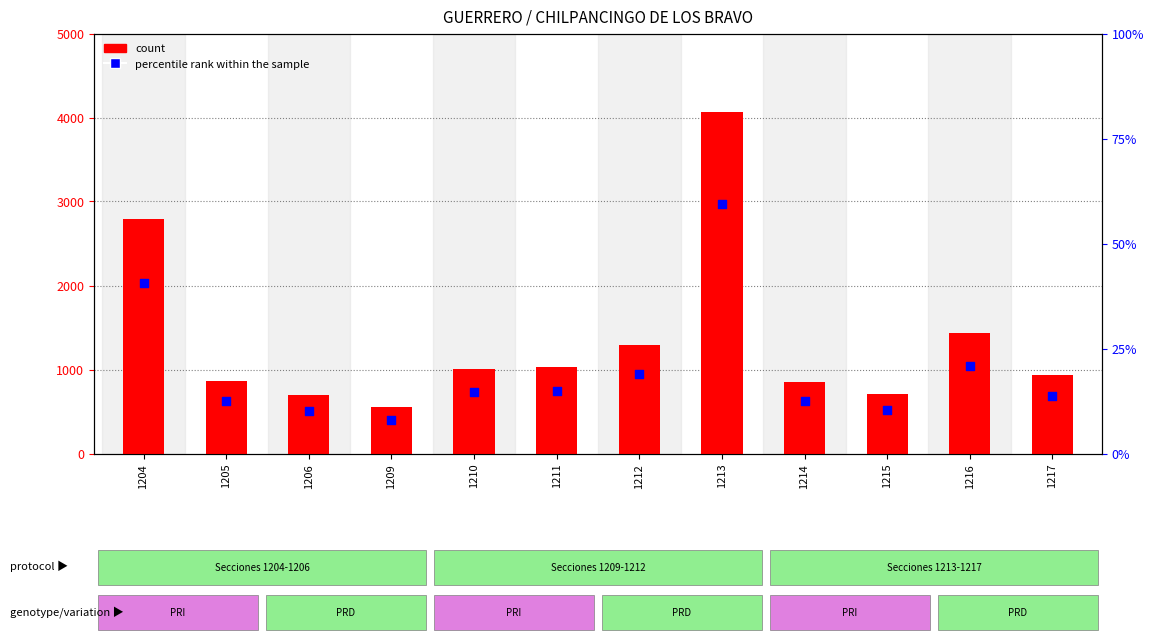

At which category is the sum across all series the highest?

1213